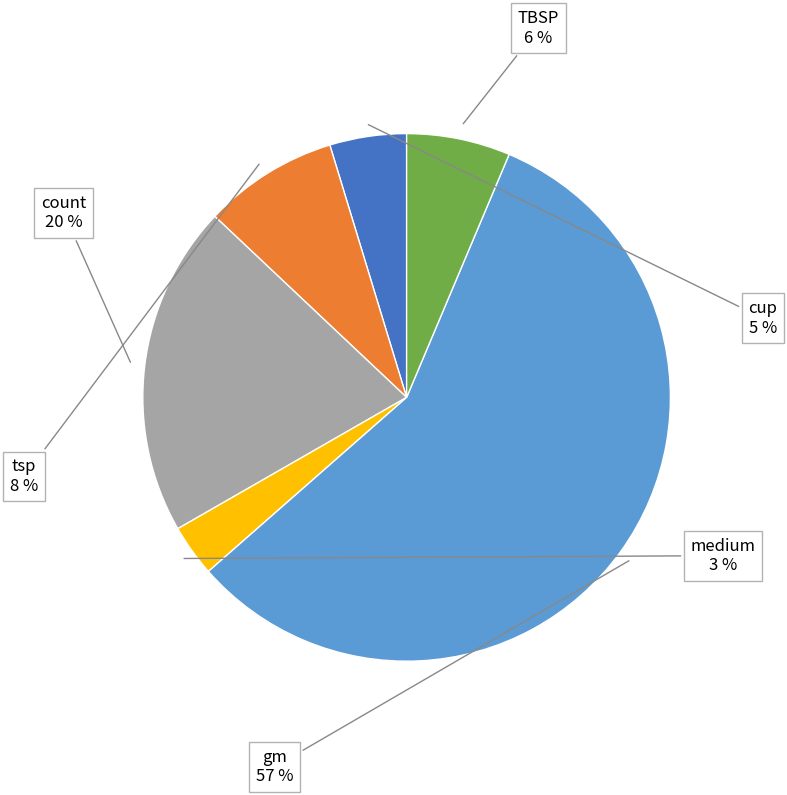

Do medium and count together represent more than half of the pie?

No